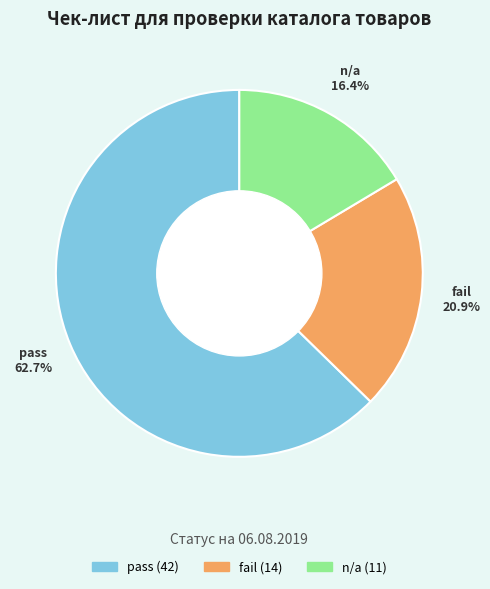

What is the total percentage of n/a and fail?

37.3%